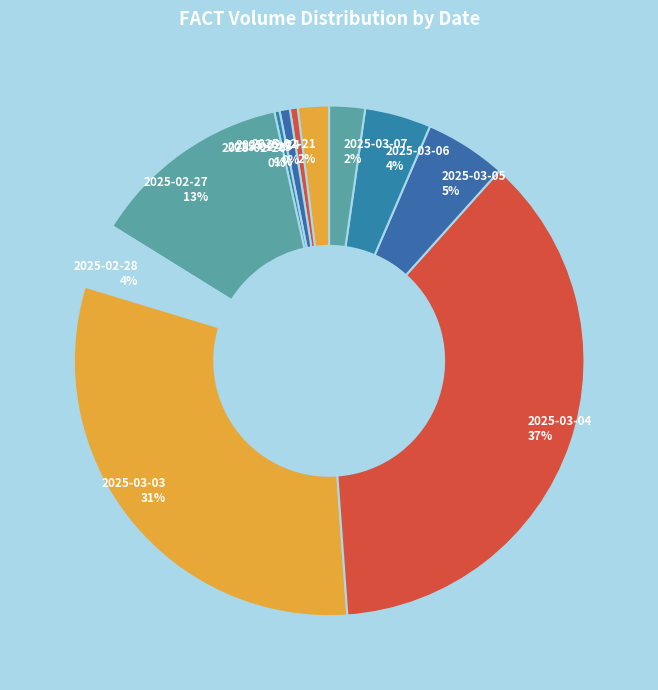

To the nearest percent, what is the average slice percentage?

9%